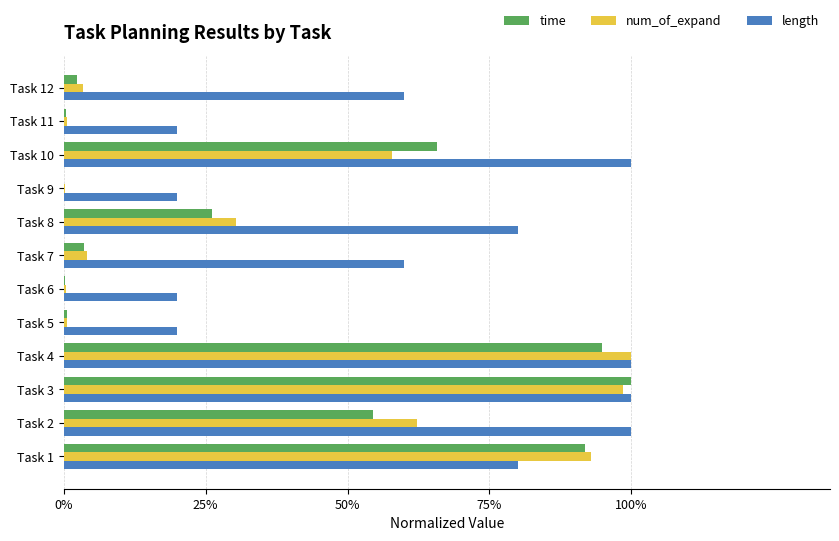

What are all the series names shown in the legend?

time, num_of_expand, length